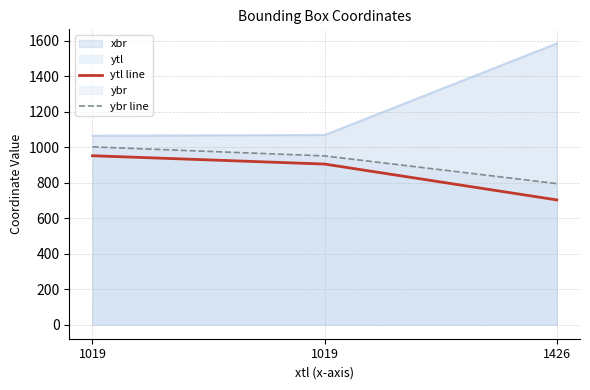

Is the value of ybr line at 1019 greater than the value of ytl line at 1019?

Yes